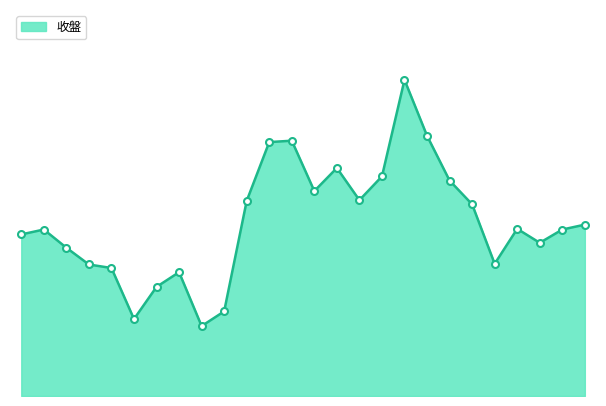

What is the minimum value shown in the chart?

24.1